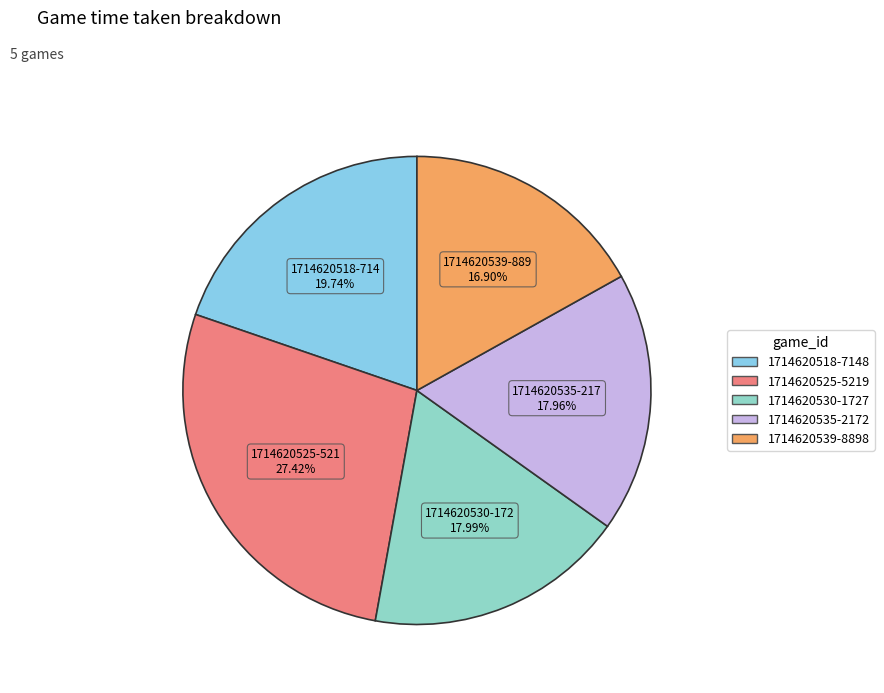

What is the ratio of the value at 1714620525-5219 to the value at 1714620518-7148?

1.4